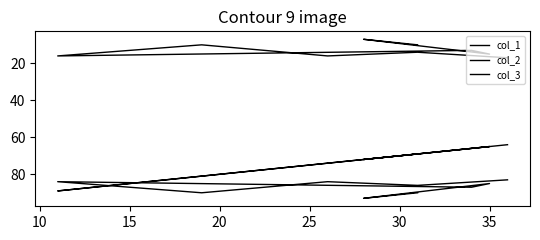

At how many categories does at least one series exceed 42?

9